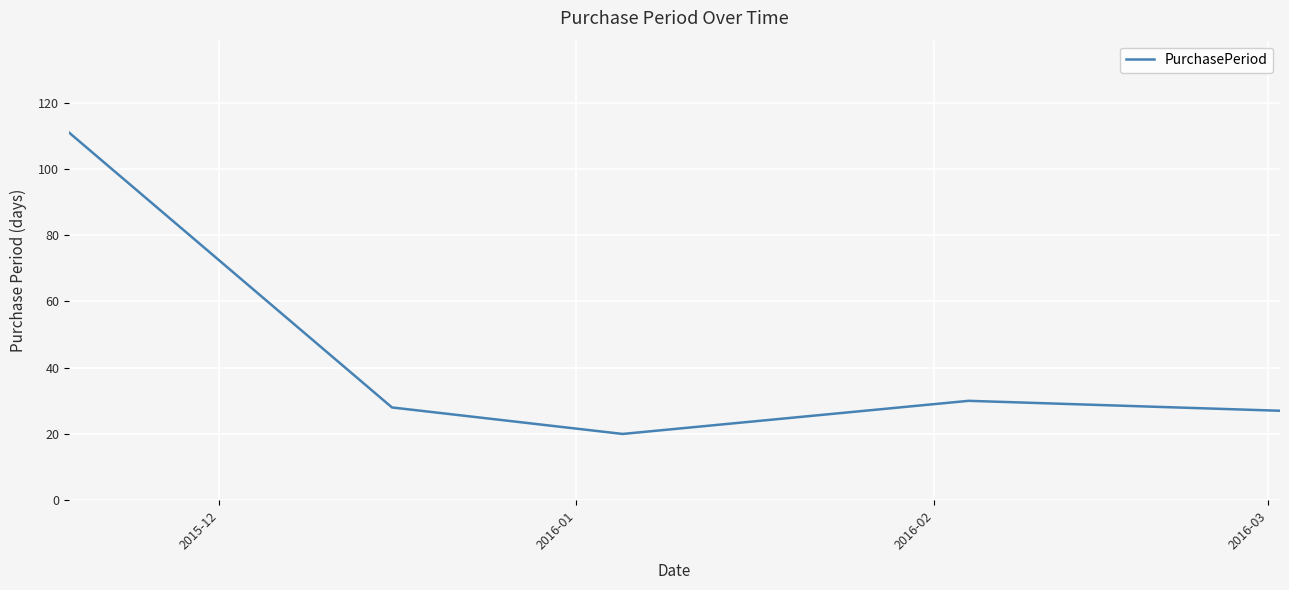

What is the difference between the maximum and minimum values?

91